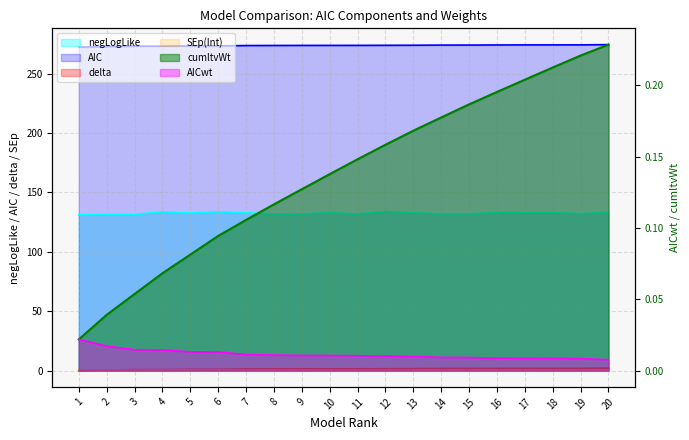

What is the greatest value displayed?

274.5